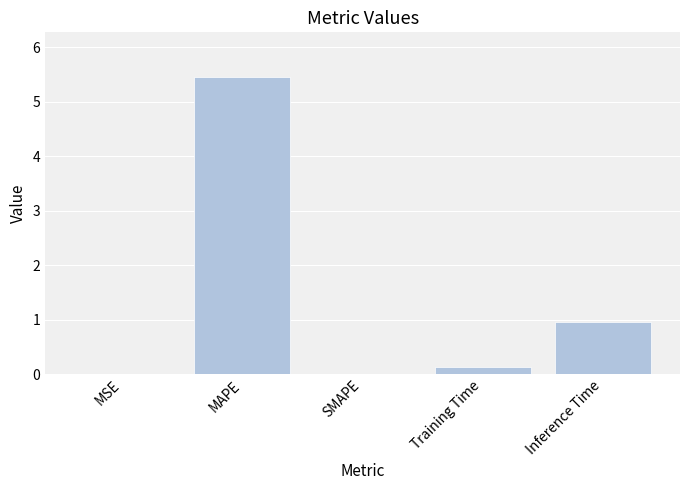

Is it true that the value at MSE is 0.0?

True